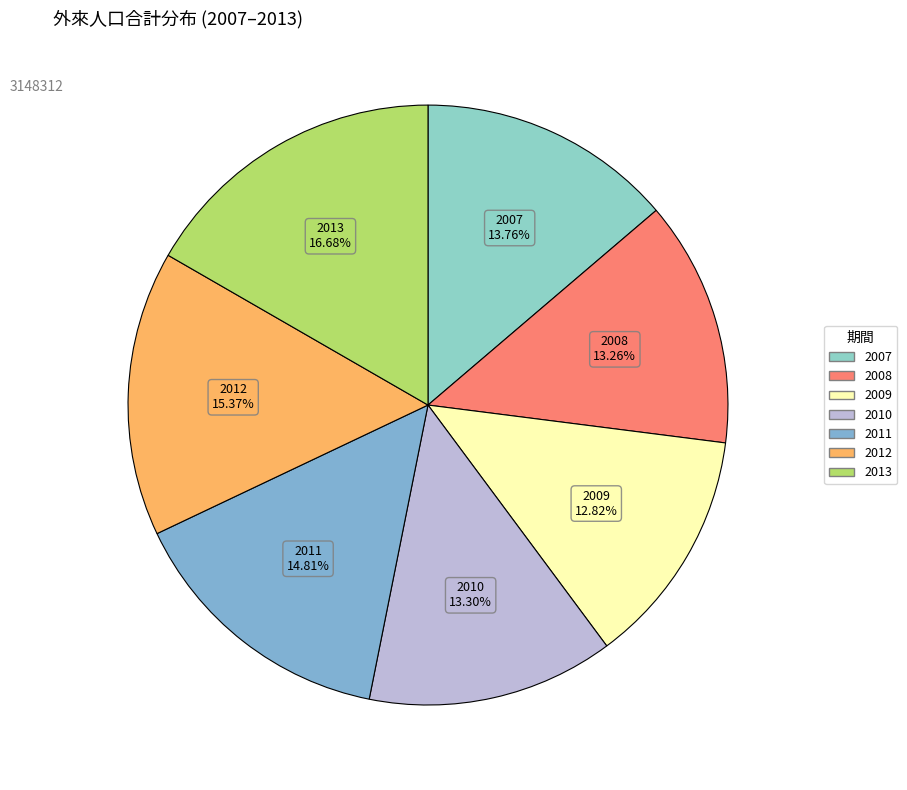

Do 2013 and 2008 together represent more than half of the pie?

No